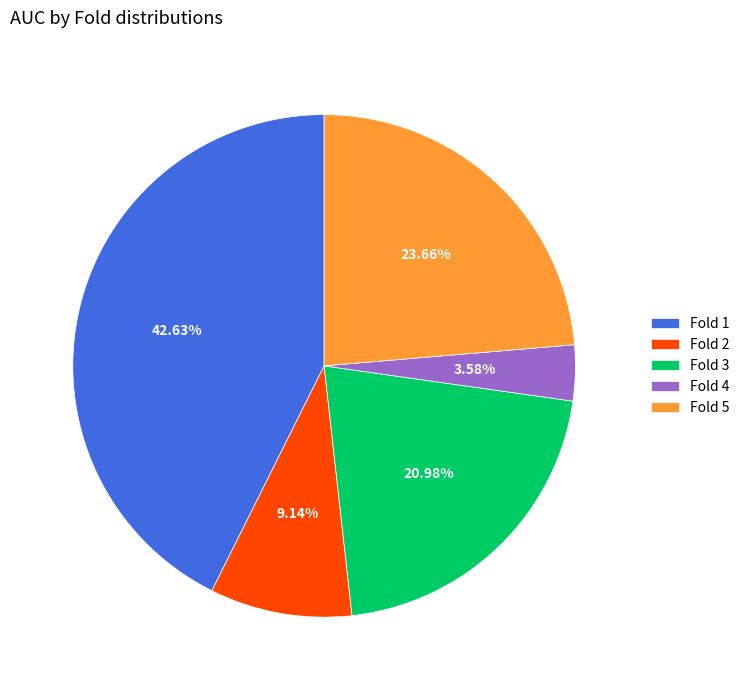

To the nearest percent, what percentage of the pie is Fold 2?

9%